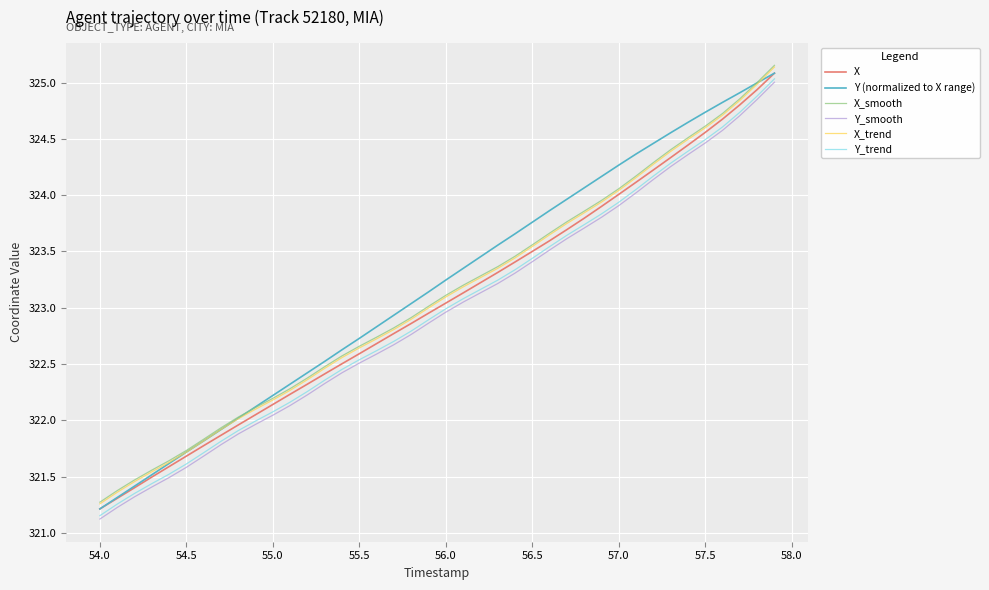

Is this an area chart (filled region under the line)?

No